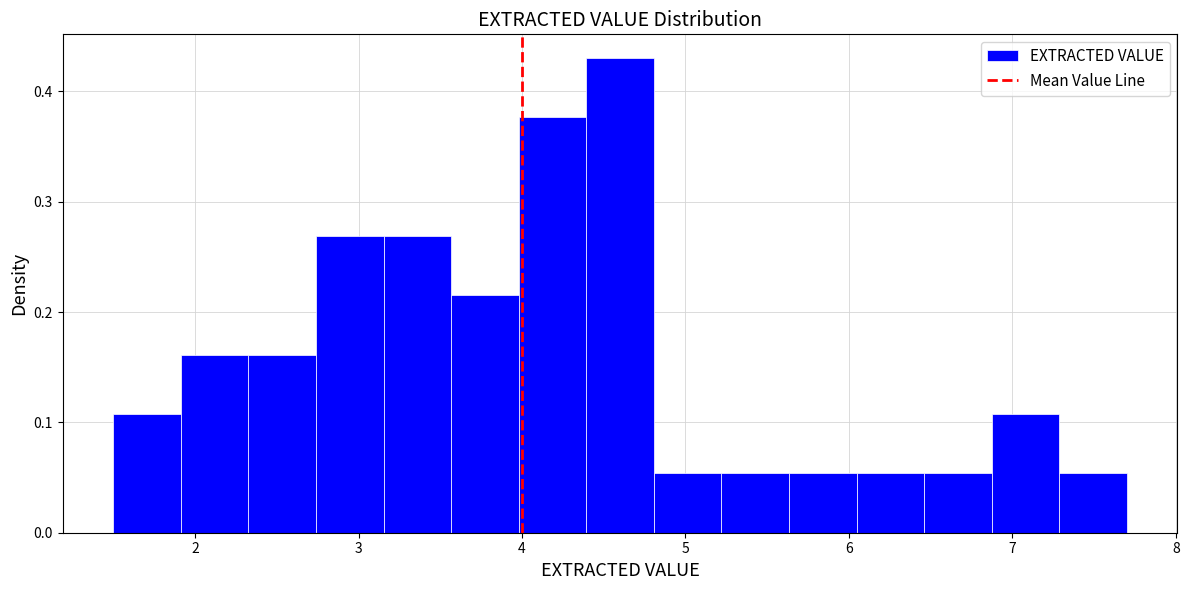

Reading left to right, transcribe this chart: for each bar, give the range it covers on the x-axis and its height. Neither the bar edges nor the heights are printed on the chart, so give them approximately, as read against the axes.

1.5 to 1.9: 0.11
1.9 to 2.3: 0.16
2.3 to 2.7: 0.16
2.7 to 3.2: 0.27
3.2 to 3.6: 0.27
3.6 to 4.0: 0.22
4.0 to 4.4: 0.38
4.4 to 4.8: 0.43
4.8 to 5.2: 0.05
5.2 to 5.6: 0.05
5.6 to 6.0: 0.05
6.0 to 6.5: 0.05
6.5 to 6.9: 0.05
6.9 to 7.3: 0.11
7.3 to 7.7: 0.05